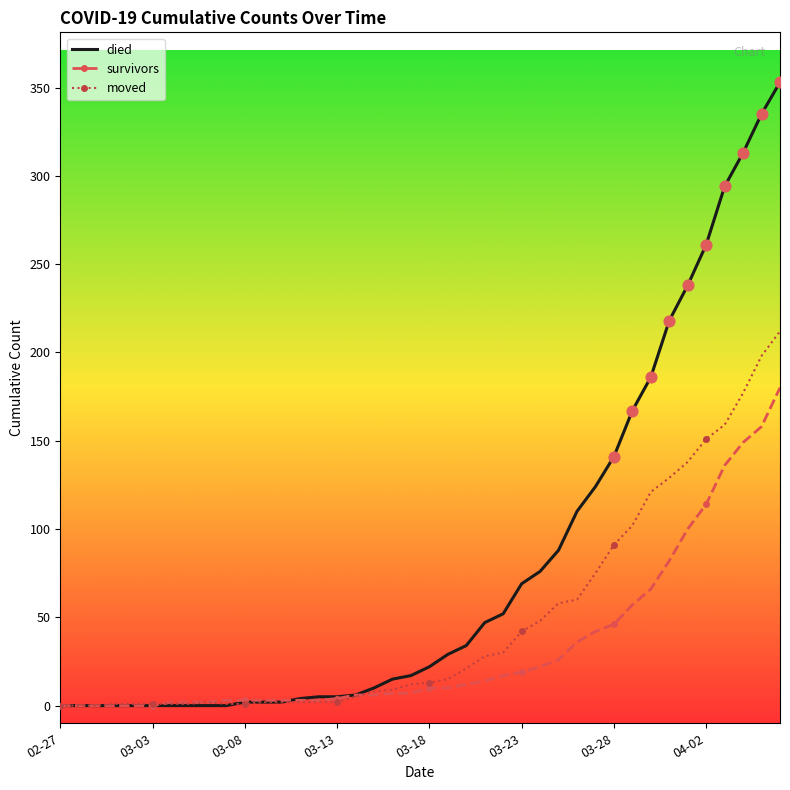

Which series has the widest spread of values?

died